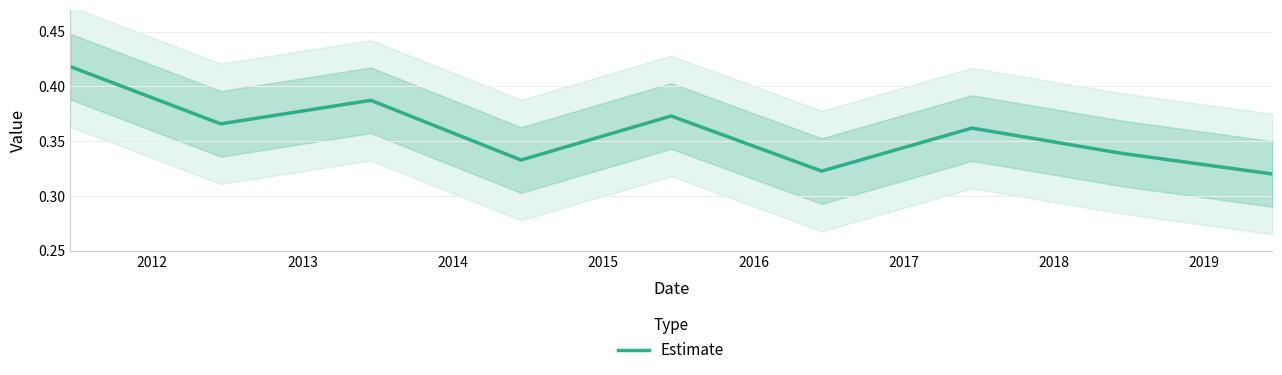

What is the average value?

0.4